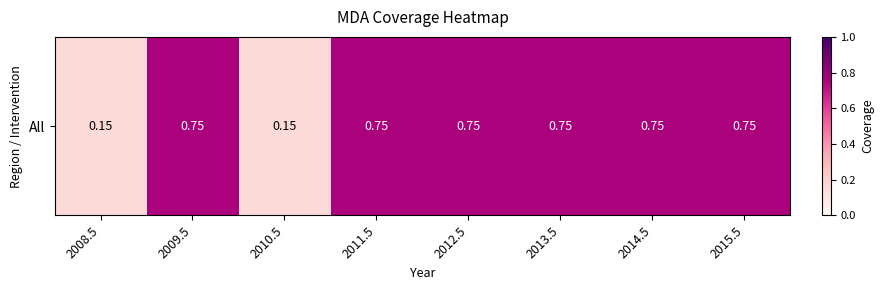

Reading left to right, list all the values displayed in this chart.

0.1	0.8	0.1	0.8	0.8	0.8	0.8	0.8